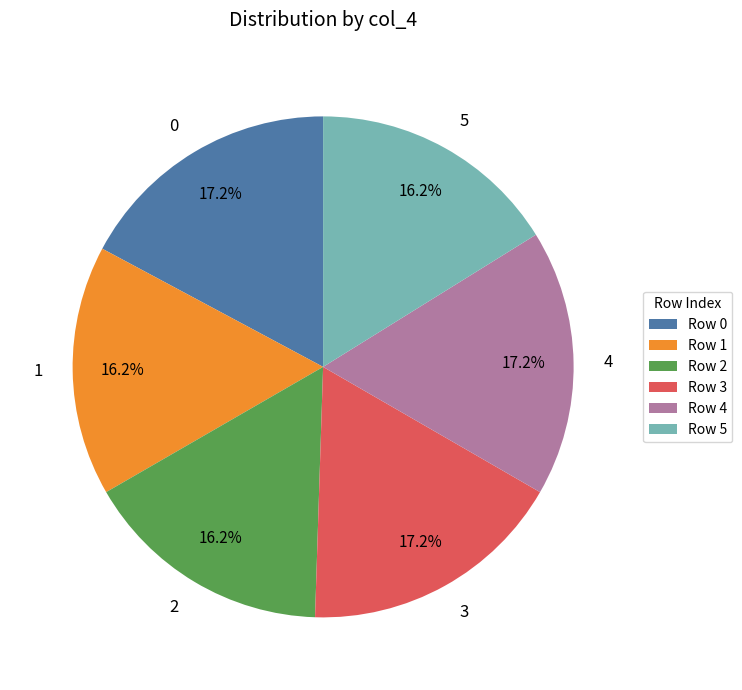

What percentage is NOT represented by 3?

82.8%